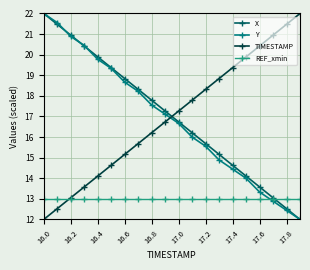

What is the value of the REF_xmin point at the 15th from the left?

13.0